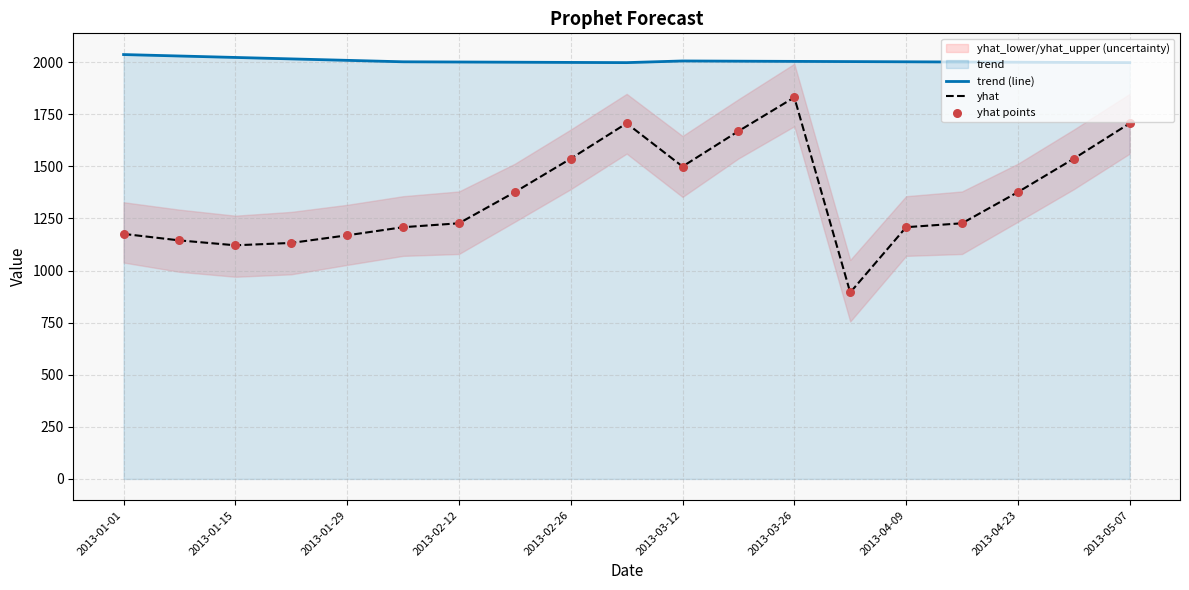

Which series has the largest Y range (max minus min)?

yhat